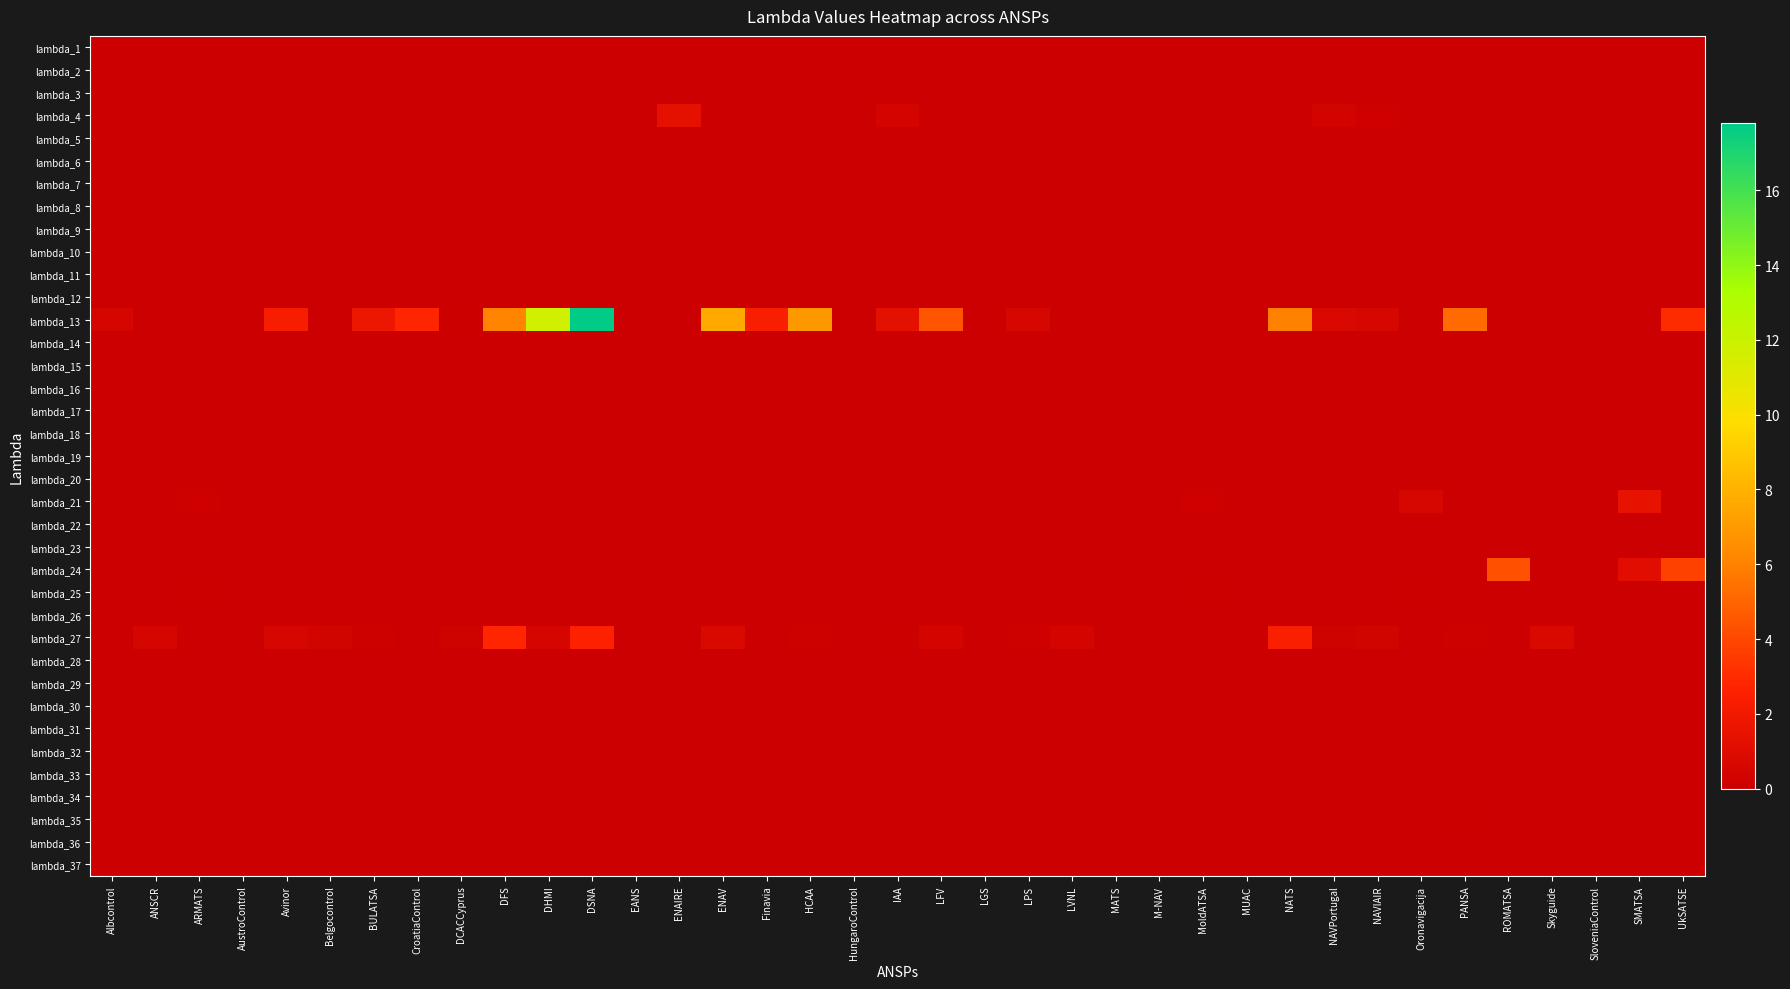

Reading right to left, transcribe all the data shown in this chart.

lambda_1: UkSATSE=0.0	SMATSA=0.0	SloveniaControl=0.0	Skyguide=0.0	ROMATSA=0.0	PANSA=0.0	Oronavigacija=0.0	NAVIAIR=0.0	NAVPortugal=0.0	NATS=0.0	MUAC=0.0	MoldATSA=0.0	M-NAV=0.0	MATS=0.0	LVNL=0.0	LPS=0.0	LGS=0.0	LFV=0.0	IAA=0.0	HungaroControl=0.0	HCAA=0.0	Finavia=0.0	ENAV=0.0	ENAIRE=0.0	EANS=0.0	DSNA=0.0	DHMI=0.0	DFS=0.0	DCACCyprus=0.0	CroatiaControl=0.0	BULATSA=0.0	Belgocontrol=0.0	Avinor=0.0	AustroControl=0.0	ARMATS=0.0	ANSCR=0.0	Albcontrol=0.0
lambda_2: UkSATSE=0.0	SMATSA=0.0	SloveniaControl=0.0	Skyguide=0.0	ROMATSA=0.0	PANSA=0.0	Oronavigacija=0.0	NAVIAIR=0.0	NAVPortugal=0.0	NATS=0.0	MUAC=0.0	MoldATSA=0.0	M-NAV=0.0	MATS=0.0	LVNL=0.0	LPS=0.0	LGS=0.0	LFV=0.0	IAA=0.0	HungaroControl=0.0	HCAA=0.0	Finavia=0.0	ENAV=0.0	ENAIRE=0.0	EANS=0.0	DSNA=0.0	DHMI=0.0	DFS=0.0	DCACCyprus=0.0	CroatiaControl=0.0	BULATSA=0.0	Belgocontrol=0.0	Avinor=0.0	AustroControl=0.0	ARMATS=0.0	ANSCR=0.0	Albcontrol=0.0
lambda_3: UkSATSE=0.0	SMATSA=0.0	SloveniaControl=0.0	Skyguide=0.0	ROMATSA=0.0	PANSA=0.0	Oronavigacija=0.0	NAVIAIR=0.0	NAVPortugal=0.0	NATS=0.0	MUAC=0.0	MoldATSA=0.0	M-NAV=0.0	MATS=0.0	LVNL=0.0	LPS=0.0	LGS=0.0	LFV=0.0	IAA=0.0	HungaroControl=0.0	HCAA=0.0	Finavia=0.0	ENAV=0.0	ENAIRE=0.0	EANS=0.0	DSNA=0.0	DHMI=0.0	DFS=0.0	DCACCyprus=0.0	CroatiaControl=0.0	BULATSA=0.0	Belgocontrol=0.0	Avinor=0.0	AustroControl=0.0	ARMATS=0.0	ANSCR=0.0	Albcontrol=0.0
lambda_4: UkSATSE=0.0	SMATSA=0.0	SloveniaControl=0.0	Skyguide=0.0	ROMATSA=0.0	PANSA=0.0	Oronavigacija=0.0	NAVIAIR=0.1	NAVPortugal=0.4	NATS=0.0	MUAC=0.0	MoldATSA=0.0	M-NAV=0.0	MATS=0.0	LVNL=0.0	LPS=0.0	LGS=0.0	LFV=0.0	IAA=0.5	HungaroControl=0.0	HCAA=0.0	Finavia=0.0	ENAV=0.0	ENAIRE=1.3	EANS=0.0	DSNA=0.0	DHMI=0.0	DFS=0.0	DCACCyprus=0.0	CroatiaControl=0.0	BULATSA=0.0	Belgocontrol=0.0	Avinor=0.0	AustroControl=0.0	ARMATS=0.0	ANSCR=0.0	Albcontrol=0.0
lambda_5: UkSATSE=0.0	SMATSA=0.0	SloveniaControl=0.0	Skyguide=0.0	ROMATSA=0.0	PANSA=0.0	Oronavigacija=0.0	NAVIAIR=0.0	NAVPortugal=0.0	NATS=0.0	MUAC=0.0	MoldATSA=0.0	M-NAV=0.0	MATS=0.0	LVNL=0.0	LPS=0.0	LGS=0.0	LFV=0.0	IAA=0.0	HungaroControl=0.0	HCAA=0.0	Finavia=0.0	ENAV=0.0	ENAIRE=0.0	EANS=0.0	DSNA=0.0	DHMI=0.0	DFS=0.0	DCACCyprus=0.0	CroatiaControl=0.0	BULATSA=0.0	Belgocontrol=0.0	Avinor=0.0	AustroControl=0.0	ARMATS=0.0	ANSCR=0.0	Albcontrol=0.0
lambda_6: UkSATSE=0.0	SMATSA=0.0	SloveniaControl=0.0	Skyguide=0.0	ROMATSA=0.0	PANSA=0.0	Oronavigacija=0.0	NAVIAIR=0.0	NAVPortugal=0.0	NATS=0.0	MUAC=0.0	MoldATSA=0.0	M-NAV=0.0	MATS=0.0	LVNL=0.0	LPS=0.0	LGS=0.0	LFV=0.0	IAA=0.0	HungaroControl=0.0	HCAA=0.0	Finavia=0.0	ENAV=0.0	ENAIRE=0.0	EANS=0.0	DSNA=0.0	DHMI=0.0	DFS=0.0	DCACCyprus=0.0	CroatiaControl=0.0	BULATSA=0.0	Belgocontrol=0.0	Avinor=0.0	AustroControl=0.0	ARMATS=0.0	ANSCR=0.0	Albcontrol=0.0
lambda_7: UkSATSE=0.0	SMATSA=0.0	SloveniaControl=0.0	Skyguide=0.0	ROMATSA=0.0	PANSA=0.0	Oronavigacija=0.0	NAVIAIR=0.0	NAVPortugal=0.0	NATS=0.0	MUAC=0.0	MoldATSA=0.0	M-NAV=0.0	MATS=0.0	LVNL=0.0	LPS=0.0	LGS=0.0	LFV=0.0	IAA=0.0	HungaroControl=0.0	HCAA=0.0	Finavia=0.0	ENAV=0.0	ENAIRE=0.0	EANS=0.0	DSNA=0.0	DHMI=0.0	DFS=0.0	DCACCyprus=0.0	CroatiaControl=0.0	BULATSA=0.0	Belgocontrol=0.0	Avinor=0.0	AustroControl=0.0	ARMATS=0.0	ANSCR=0.0	Albcontrol=0.0
lambda_8: UkSATSE=0.0	SMATSA=0.0	SloveniaControl=0.0	Skyguide=0.0	ROMATSA=0.0	PANSA=0.0	Oronavigacija=0.0	NAVIAIR=0.0	NAVPortugal=0.0	NATS=0.0	MUAC=0.0	MoldATSA=0.0	M-NAV=0.0	MATS=0.0	LVNL=0.0	LPS=0.0	LGS=0.0	LFV=0.0	IAA=0.0	HungaroControl=0.0	HCAA=0.0	Finavia=0.0	ENAV=0.0	ENAIRE=0.0	EANS=0.0	DSNA=0.0	DHMI=0.0	DFS=0.0	DCACCyprus=0.0	CroatiaControl=0.0	BULATSA=0.0	Belgocontrol=0.0	Avinor=0.0	AustroControl=0.0	ARMATS=0.0	ANSCR=0.0	Albcontrol=0.0
lambda_9: UkSATSE=0.0	SMATSA=0.0	SloveniaControl=0.0	Skyguide=0.0	ROMATSA=0.0	PANSA=0.0	Oronavigacija=0.0	NAVIAIR=0.0	NAVPortugal=0.0	NATS=0.0	MUAC=0.0	MoldATSA=0.0	M-NAV=0.0	MATS=0.0	LVNL=0.0	LPS=0.0	LGS=0.0	LFV=0.0	IAA=0.0	HungaroControl=0.0	HCAA=0.0	Finavia=0.0	ENAV=0.0	ENAIRE=0.0	EANS=0.0	DSNA=0.0	DHMI=0.0	DFS=0.0	DCACCyprus=0.0	CroatiaControl=0.0	BULATSA=0.0	Belgocontrol=0.0	Avinor=0.0	AustroControl=0.0	ARMATS=0.0	ANSCR=0.0	Albcontrol=0.0
lambda_10: UkSATSE=0.0	SMATSA=0.0	SloveniaControl=0.0	Skyguide=0.0	ROMATSA=0.0	PANSA=0.0	Oronavigacija=0.0	NAVIAIR=0.0	NAVPortugal=0.0	NATS=0.0	MUAC=0.0	MoldATSA=0.0	M-NAV=0.0	MATS=0.0	LVNL=0.0	LPS=0.0	LGS=0.0	LFV=0.0	IAA=0.0	HungaroControl=0.0	HCAA=0.0	Finavia=0.0	ENAV=0.0	ENAIRE=0.0	EANS=0.0	DSNA=0.0	DHMI=0.0	DFS=0.0	DCACCyprus=0.0	CroatiaControl=0.0	BULATSA=0.0	Belgocontrol=0.0	Avinor=0.0	AustroControl=0.0	ARMATS=0.0	ANSCR=0.0	Albcontrol=0.0
lambda_11: UkSATSE=0.0	SMATSA=0.0	SloveniaControl=0.0	Skyguide=0.0	ROMATSA=0.0	PANSA=0.0	Oronavigacija=0.0	NAVIAIR=0.0	NAVPortugal=0.0	NATS=0.0	MUAC=0.0	MoldATSA=0.0	M-NAV=0.0	MATS=0.0	LVNL=0.0	LPS=0.0	LGS=0.0	LFV=0.0	IAA=0.0	HungaroControl=0.0	HCAA=0.0	Finavia=0.0	ENAV=0.0	ENAIRE=0.0	EANS=0.0	DSNA=0.0	DHMI=0.0	DFS=0.0	DCACCyprus=0.0	CroatiaControl=0.0	BULATSA=0.0	Belgocontrol=0.0	Avinor=0.0	AustroControl=0.0	ARMATS=0.0	ANSCR=0.0	Albcontrol=0.0
lambda_12: UkSATSE=0.0	SMATSA=0.0	SloveniaControl=0.0	Skyguide=0.0	ROMATSA=0.0	PANSA=0.0	Oronavigacija=0.0	NAVIAIR=0.0	NAVPortugal=0.0	NATS=0.0	MUAC=0.0	MoldATSA=0.0	M-NAV=0.0	MATS=0.0	LVNL=0.0	LPS=0.0	LGS=0.0	LFV=0.0	IAA=0.0	HungaroControl=0.0	HCAA=0.0	Finavia=0.0	ENAV=0.0	ENAIRE=0.0	EANS=0.0	DSNA=0.0	DHMI=0.0	DFS=0.0	DCACCyprus=0.0	CroatiaControl=0.0	BULATSA=0.0	Belgocontrol=0.0	Avinor=0.0	AustroControl=0.0	ARMATS=0.0	ANSCR=0.0	Albcontrol=0.0
lambda_13: UkSATSE=3.0	SMATSA=0.0	SloveniaControl=0.0	Skyguide=0.0	ROMATSA=0.0	PANSA=5.3	Oronavigacija=0.0	NAVIAIR=0.6	NAVPortugal=0.7	NATS=6.0	MUAC=0.0	MoldATSA=0.0	M-NAV=0.0	MATS=0.0	LVNL=0.0	LPS=0.6	LGS=0.0	LFV=4.5	IAA=1.3	HungaroControl=0.0	HCAA=6.9	Finavia=2.4	ENAV=7.6	ENAIRE=0.0	EANS=0.0	DSNA=17.8	DHMI=11.8	DFS=6.2	DCACCyprus=0.1	CroatiaControl=2.8	BULATSA=1.8	Belgocontrol=0.0	Avinor=2.3	AustroControl=0.0	ARMATS=0.0	ANSCR=0.0	Albcontrol=0.5
lambda_14: UkSATSE=0.0	SMATSA=0.0	SloveniaControl=0.0	Skyguide=0.0	ROMATSA=0.0	PANSA=0.0	Oronavigacija=0.0	NAVIAIR=0.0	NAVPortugal=0.0	NATS=0.0	MUAC=0.0	MoldATSA=0.0	M-NAV=0.0	MATS=0.0	LVNL=0.0	LPS=0.0	LGS=0.0	LFV=0.0	IAA=0.0	HungaroControl=0.0	HCAA=0.0	Finavia=0.0	ENAV=0.0	ENAIRE=0.0	EANS=0.0	DSNA=0.0	DHMI=0.0	DFS=0.0	DCACCyprus=0.0	CroatiaControl=0.0	BULATSA=0.0	Belgocontrol=0.0	Avinor=0.0	AustroControl=0.0	ARMATS=0.0	ANSCR=0.0	Albcontrol=0.0
lambda_15: UkSATSE=0.0	SMATSA=0.0	SloveniaControl=0.0	Skyguide=0.0	ROMATSA=0.0	PANSA=0.0	Oronavigacija=0.0	NAVIAIR=0.0	NAVPortugal=0.0	NATS=0.0	MUAC=0.0	MoldATSA=0.0	M-NAV=0.0	MATS=0.0	LVNL=0.0	LPS=0.0	LGS=0.0	LFV=0.0	IAA=0.0	HungaroControl=0.0	HCAA=0.0	Finavia=0.0	ENAV=0.0	ENAIRE=0.0	EANS=0.0	DSNA=0.0	DHMI=0.0	DFS=0.0	DCACCyprus=0.0	CroatiaControl=0.0	BULATSA=0.0	Belgocontrol=0.0	Avinor=0.0	AustroControl=0.0	ARMATS=0.0	ANSCR=0.0	Albcontrol=0.0
lambda_16: UkSATSE=0.0	SMATSA=0.0	SloveniaControl=0.0	Skyguide=0.0	ROMATSA=0.0	PANSA=0.0	Oronavigacija=0.0	NAVIAIR=0.0	NAVPortugal=0.0	NATS=0.0	MUAC=0.0	MoldATSA=0.0	M-NAV=0.0	MATS=0.0	LVNL=0.0	LPS=0.0	LGS=0.0	LFV=0.0	IAA=0.0	HungaroControl=0.0	HCAA=0.0	Finavia=0.0	ENAV=0.0	ENAIRE=0.0	EANS=0.0	DSNA=0.0	DHMI=0.0	DFS=0.0	DCACCyprus=0.0	CroatiaControl=0.0	BULATSA=0.0	Belgocontrol=0.0	Avinor=0.0	AustroControl=0.0	ARMATS=0.0	ANSCR=0.0	Albcontrol=0.0
lambda_17: UkSATSE=0.0	SMATSA=0.0	SloveniaControl=0.0	Skyguide=0.0	ROMATSA=0.0	PANSA=0.0	Oronavigacija=0.0	NAVIAIR=0.0	NAVPortugal=0.0	NATS=0.0	MUAC=0.0	MoldATSA=0.0	M-NAV=0.0	MATS=0.0	LVNL=0.0	LPS=0.0	LGS=0.0	LFV=0.0	IAA=0.0	HungaroControl=0.0	HCAA=0.0	Finavia=0.0	ENAV=0.0	ENAIRE=0.0	EANS=0.0	DSNA=0.0	DHMI=0.0	DFS=0.0	DCACCyprus=0.0	CroatiaControl=0.0	BULATSA=0.0	Belgocontrol=0.0	Avinor=0.0	AustroControl=0.0	ARMATS=0.0	ANSCR=0.0	Albcontrol=0.0
lambda_18: UkSATSE=0.0	SMATSA=0.0	SloveniaControl=0.0	Skyguide=0.0	ROMATSA=0.0	PANSA=0.0	Oronavigacija=0.0	NAVIAIR=0.0	NAVPortugal=0.0	NATS=0.0	MUAC=0.0	MoldATSA=0.0	M-NAV=0.0	MATS=0.0	LVNL=0.0	LPS=0.0	LGS=0.0	LFV=0.0	IAA=0.0	HungaroControl=0.0	HCAA=0.0	Finavia=0.0	ENAV=0.0	ENAIRE=0.0	EANS=0.0	DSNA=0.0	DHMI=0.0	DFS=0.0	DCACCyprus=0.0	CroatiaControl=0.0	BULATSA=0.0	Belgocontrol=0.0	Avinor=0.0	AustroControl=0.0	ARMATS=0.0	ANSCR=0.0	Albcontrol=0.0
lambda_19: UkSATSE=0.0	SMATSA=0.0	SloveniaControl=0.0	Skyguide=0.0	ROMATSA=0.0	PANSA=0.0	Oronavigacija=0.0	NAVIAIR=0.0	NAVPortugal=0.0	NATS=0.0	MUAC=0.0	MoldATSA=0.0	M-NAV=0.0	MATS=0.0	LVNL=0.0	LPS=0.0	LGS=0.0	LFV=0.0	IAA=0.0	HungaroControl=0.0	HCAA=0.0	Finavia=0.0	ENAV=0.0	ENAIRE=0.0	EANS=0.0	DSNA=0.0	DHMI=0.0	DFS=0.0	DCACCyprus=0.0	CroatiaControl=0.0	BULATSA=0.0	Belgocontrol=0.0	Avinor=0.0	AustroControl=0.0	ARMATS=0.0	ANSCR=0.0	Albcontrol=0.0
lambda_20: UkSATSE=0.0	SMATSA=0.0	SloveniaControl=0.0	Skyguide=0.0	ROMATSA=0.0	PANSA=0.0	Oronavigacija=0.0	NAVIAIR=0.0	NAVPortugal=0.0	NATS=0.0	MUAC=0.0	MoldATSA=0.0	M-NAV=0.0	MATS=0.0	LVNL=0.0	LPS=0.0	LGS=0.0	LFV=0.0	IAA=0.0	HungaroControl=0.0	HCAA=0.0	Finavia=0.0	ENAV=0.0	ENAIRE=0.0	EANS=0.0	DSNA=0.0	DHMI=0.0	DFS=0.0	DCACCyprus=0.0	CroatiaControl=0.0	BULATSA=0.0	Belgocontrol=0.0	Avinor=0.0	AustroControl=0.0	ARMATS=0.0	ANSCR=0.0	Albcontrol=0.0
lambda_21: UkSATSE=0.0	SMATSA=1.5	SloveniaControl=0.0	Skyguide=0.0	ROMATSA=0.0	PANSA=0.0	Oronavigacija=0.6	NAVIAIR=0.0	NAVPortugal=0.0	NATS=0.0	MUAC=0.0	MoldATSA=0.2	M-NAV=0.0	MATS=0.0	LVNL=0.0	LPS=0.0	LGS=0.0	LFV=0.0	IAA=0.0	HungaroControl=0.0	HCAA=0.0	Finavia=0.0	ENAV=0.0	ENAIRE=0.0	EANS=0.0	DSNA=0.0	DHMI=0.0	DFS=0.0	DCACCyprus=0.0	CroatiaControl=0.0	BULATSA=0.0	Belgocontrol=0.0	Avinor=0.0	AustroControl=0.0	ARMATS=0.2	ANSCR=0.0	Albcontrol=0.0
lambda_22: UkSATSE=0.0	SMATSA=0.0	SloveniaControl=0.0	Skyguide=0.0	ROMATSA=0.0	PANSA=0.0	Oronavigacija=0.0	NAVIAIR=0.0	NAVPortugal=0.0	NATS=0.0	MUAC=0.0	MoldATSA=0.0	M-NAV=0.0	MATS=0.0	LVNL=0.0	LPS=0.0	LGS=0.0	LFV=0.0	IAA=0.0	HungaroControl=0.0	HCAA=0.0	Finavia=0.0	ENAV=0.0	ENAIRE=0.0	EANS=0.0	DSNA=0.0	DHMI=0.0	DFS=0.0	DCACCyprus=0.0	CroatiaControl=0.0	BULATSA=0.0	Belgocontrol=0.0	Avinor=0.0	AustroControl=0.0	ARMATS=0.0	ANSCR=0.0	Albcontrol=0.0
lambda_23: UkSATSE=0.0	SMATSA=0.0	SloveniaControl=0.0	Skyguide=0.0	ROMATSA=0.0	PANSA=0.0	Oronavigacija=0.0	NAVIAIR=0.0	NAVPortugal=0.0	NATS=0.0	MUAC=0.0	MoldATSA=0.0	M-NAV=0.0	MATS=0.0	LVNL=0.0	LPS=0.0	LGS=0.0	LFV=0.0	IAA=0.0	HungaroControl=0.0	HCAA=0.0	Finavia=0.0	ENAV=0.0	ENAIRE=0.0	EANS=0.0	DSNA=0.0	DHMI=0.0	DFS=0.0	DCACCyprus=0.0	CroatiaControl=0.0	BULATSA=0.0	Belgocontrol=0.0	Avinor=0.0	AustroControl=0.0	ARMATS=0.0	ANSCR=0.0	Albcontrol=0.0
lambda_24: UkSATSE=3.8	SMATSA=1.1	SloveniaControl=0.0	Skyguide=0.0	ROMATSA=4.4	PANSA=0.0	Oronavigacija=0.0	NAVIAIR=0.0	NAVPortugal=0.0	NATS=0.0	MUAC=0.0	MoldATSA=0.0	M-NAV=0.0	MATS=0.0	LVNL=0.0	LPS=0.0	LGS=0.0	LFV=0.0	IAA=0.0	HungaroControl=0.0	HCAA=0.0	Finavia=0.0	ENAV=0.0	ENAIRE=0.0	EANS=0.0	DSNA=0.0	DHMI=0.0	DFS=0.0	DCACCyprus=0.0	CroatiaControl=0.0	BULATSA=0.0	Belgocontrol=0.0	Avinor=0.0	AustroControl=0.0	ARMATS=0.0	ANSCR=0.0	Albcontrol=0.0
lambda_25: UkSATSE=0.0	SMATSA=0.0	SloveniaControl=0.0	Skyguide=0.0	ROMATSA=0.0	PANSA=0.0	Oronavigacija=0.1	NAVIAIR=0.0	NAVPortugal=0.0	NATS=0.0	MUAC=0.0	MoldATSA=0.1	M-NAV=0.0	MATS=0.0	LVNL=0.0	LPS=0.0	LGS=0.0	LFV=0.0	IAA=0.0	HungaroControl=0.0	HCAA=0.0	Finavia=0.0	ENAV=0.0	ENAIRE=0.0	EANS=0.0	DSNA=0.0	DHMI=0.0	DFS=0.0	DCACCyprus=0.0	CroatiaControl=0.0	BULATSA=0.0	Belgocontrol=0.0	Avinor=0.0	AustroControl=0.0	ARMATS=0.1	ANSCR=0.0	Albcontrol=0.0
lambda_26: UkSATSE=0.0	SMATSA=0.0	SloveniaControl=0.0	Skyguide=0.0	ROMATSA=0.0	PANSA=0.0	Oronavigacija=0.0	NAVIAIR=0.0	NAVPortugal=0.0	NATS=0.0	MUAC=0.0	MoldATSA=0.0	M-NAV=0.0	MATS=0.0	LVNL=0.0	LPS=0.0	LGS=0.0	LFV=0.0	IAA=0.0	HungaroControl=0.0	HCAA=0.0	Finavia=0.0	ENAV=0.0	ENAIRE=0.0	EANS=0.0	DSNA=0.0	DHMI=0.0	DFS=0.0	DCACCyprus=0.0	CroatiaControl=0.0	BULATSA=0.0	Belgocontrol=0.0	Avinor=0.0	AustroControl=0.0	ARMATS=0.0	ANSCR=0.0	Albcontrol=0.0
lambda_27: UkSATSE=0.0	SMATSA=0.0	SloveniaControl=0.0	Skyguide=0.8	ROMATSA=0.0	PANSA=0.2	Oronavigacija=0.0	NAVIAIR=0.4	NAVPortugal=0.3	NATS=2.5	MUAC=0.0	MoldATSA=0.0	M-NAV=0.0	MATS=0.0	LVNL=0.5	LPS=0.2	LGS=0.0	LFV=0.5	IAA=0.1	HungaroControl=0.0	HCAA=0.2	Finavia=0.0	ENAV=0.8	ENAIRE=0.0	EANS=0.0	DSNA=2.7	DHMI=0.5	DFS=2.8	DCACCyprus=0.3	CroatiaControl=0.1	BULATSA=0.2	Belgocontrol=0.4	Avinor=0.6	AustroControl=0.0	ARMATS=0.0	ANSCR=0.5	Albcontrol=0.1
lambda_28: UkSATSE=0.0	SMATSA=0.0	SloveniaControl=0.0	Skyguide=0.0	ROMATSA=0.0	PANSA=0.0	Oronavigacija=0.0	NAVIAIR=0.0	NAVPortugal=0.0	NATS=0.0	MUAC=0.0	MoldATSA=0.0	M-NAV=0.0	MATS=0.0	LVNL=0.0	LPS=0.0	LGS=0.0	LFV=0.0	IAA=0.0	HungaroControl=0.0	HCAA=0.0	Finavia=0.0	ENAV=0.0	ENAIRE=0.0	EANS=0.0	DSNA=0.0	DHMI=0.0	DFS=0.0	DCACCyprus=0.0	CroatiaControl=0.0	BULATSA=0.0	Belgocontrol=0.0	Avinor=0.0	AustroControl=0.0	ARMATS=0.0	ANSCR=0.0	Albcontrol=0.0
lambda_29: UkSATSE=0.0	SMATSA=0.0	SloveniaControl=0.0	Skyguide=0.0	ROMATSA=0.0	PANSA=0.0	Oronavigacija=0.0	NAVIAIR=0.0	NAVPortugal=0.0	NATS=0.0	MUAC=0.0	MoldATSA=0.0	M-NAV=0.0	MATS=0.0	LVNL=0.0	LPS=0.0	LGS=0.0	LFV=0.0	IAA=0.0	HungaroControl=0.0	HCAA=0.0	Finavia=0.0	ENAV=0.0	ENAIRE=0.0	EANS=0.0	DSNA=0.0	DHMI=0.0	DFS=0.0	DCACCyprus=0.0	CroatiaControl=0.0	BULATSA=0.0	Belgocontrol=0.0	Avinor=0.0	AustroControl=0.0	ARMATS=0.0	ANSCR=0.0	Albcontrol=0.0
lambda_30: UkSATSE=0.0	SMATSA=0.0	SloveniaControl=0.0	Skyguide=0.0	ROMATSA=0.0	PANSA=0.0	Oronavigacija=0.0	NAVIAIR=0.0	NAVPortugal=0.0	NATS=0.0	MUAC=0.0	MoldATSA=0.0	M-NAV=0.0	MATS=0.0	LVNL=0.0	LPS=0.0	LGS=0.0	LFV=0.0	IAA=0.0	HungaroControl=0.0	HCAA=0.0	Finavia=0.0	ENAV=0.0	ENAIRE=0.0	EANS=0.0	DSNA=0.0	DHMI=0.0	DFS=0.0	DCACCyprus=0.0	CroatiaControl=0.0	BULATSA=0.0	Belgocontrol=0.0	Avinor=0.0	AustroControl=0.0	ARMATS=0.0	ANSCR=0.0	Albcontrol=0.0
lambda_31: UkSATSE=0.0	SMATSA=0.0	SloveniaControl=0.0	Skyguide=0.0	ROMATSA=0.0	PANSA=0.0	Oronavigacija=0.0	NAVIAIR=0.0	NAVPortugal=0.0	NATS=0.0	MUAC=0.0	MoldATSA=0.0	M-NAV=0.0	MATS=0.0	LVNL=0.0	LPS=0.0	LGS=0.0	LFV=0.0	IAA=0.0	HungaroControl=0.0	HCAA=0.0	Finavia=0.0	ENAV=0.0	ENAIRE=0.0	EANS=0.0	DSNA=0.0	DHMI=0.0	DFS=0.0	DCACCyprus=0.0	CroatiaControl=0.0	BULATSA=0.0	Belgocontrol=0.0	Avinor=0.0	AustroControl=0.0	ARMATS=0.0	ANSCR=0.0	Albcontrol=0.0
lambda_32: UkSATSE=0.0	SMATSA=0.0	SloveniaControl=0.0	Skyguide=0.0	ROMATSA=0.0	PANSA=0.0	Oronavigacija=0.0	NAVIAIR=0.0	NAVPortugal=0.0	NATS=0.0	MUAC=0.0	MoldATSA=0.0	M-NAV=0.0	MATS=0.0	LVNL=0.0	LPS=0.0	LGS=0.0	LFV=0.0	IAA=0.0	HungaroControl=0.0	HCAA=0.0	Finavia=0.0	ENAV=0.0	ENAIRE=0.0	EANS=0.0	DSNA=0.0	DHMI=0.0	DFS=0.0	DCACCyprus=0.0	CroatiaControl=0.0	BULATSA=0.0	Belgocontrol=0.0	Avinor=0.0	AustroControl=0.0	ARMATS=0.0	ANSCR=0.0	Albcontrol=0.0
lambda_33: UkSATSE=0.0	SMATSA=0.0	SloveniaControl=0.0	Skyguide=0.0	ROMATSA=0.0	PANSA=0.0	Oronavigacija=0.0	NAVIAIR=0.0	NAVPortugal=0.0	NATS=0.0	MUAC=0.0	MoldATSA=0.0	M-NAV=0.0	MATS=0.0	LVNL=0.0	LPS=0.0	LGS=0.0	LFV=0.0	IAA=0.0	HungaroControl=0.0	HCAA=0.0	Finavia=0.0	ENAV=0.0	ENAIRE=0.0	EANS=0.0	DSNA=0.0	DHMI=0.0	DFS=0.0	DCACCyprus=0.0	CroatiaControl=0.0	BULATSA=0.0	Belgocontrol=0.0	Avinor=0.0	AustroControl=0.0	ARMATS=0.0	ANSCR=0.0	Albcontrol=0.0
lambda_34: UkSATSE=0.0	SMATSA=0.0	SloveniaControl=0.0	Skyguide=0.0	ROMATSA=0.0	PANSA=0.0	Oronavigacija=0.0	NAVIAIR=0.0	NAVPortugal=0.0	NATS=0.0	MUAC=0.0	MoldATSA=0.0	M-NAV=0.0	MATS=0.0	LVNL=0.0	LPS=0.0	LGS=0.0	LFV=0.0	IAA=0.0	HungaroControl=0.0	HCAA=0.0	Finavia=0.0	ENAV=0.0	ENAIRE=0.0	EANS=0.0	DSNA=0.0	DHMI=0.0	DFS=0.0	DCACCyprus=0.0	CroatiaControl=0.0	BULATSA=0.0	Belgocontrol=0.0	Avinor=0.0	AustroControl=0.0	ARMATS=0.0	ANSCR=0.0	Albcontrol=0.0
lambda_35: UkSATSE=0.0	SMATSA=0.0	SloveniaControl=0.0	Skyguide=0.0	ROMATSA=0.0	PANSA=0.1	Oronavigacija=0.0	NAVIAIR=0.0	NAVPortugal=0.0	NATS=0.0	MUAC=0.0	MoldATSA=0.0	M-NAV=0.0	MATS=0.0	LVNL=0.0	LPS=0.0	LGS=0.0	LFV=0.0	IAA=0.0	HungaroControl=0.0	HCAA=0.0	Finavia=0.0	ENAV=0.0	ENAIRE=0.0	EANS=0.0	DSNA=0.0	DHMI=0.0	DFS=0.0	DCACCyprus=0.0	CroatiaControl=0.0	BULATSA=0.0	Belgocontrol=0.0	Avinor=0.0	AustroControl=0.0	ARMATS=0.0	ANSCR=0.0	Albcontrol=0.0
lambda_36: UkSATSE=0.0	SMATSA=0.0	SloveniaControl=0.0	Skyguide=0.0	ROMATSA=0.0	PANSA=0.0	Oronavigacija=0.0	NAVIAIR=0.0	NAVPortugal=0.0	NATS=0.0	MUAC=0.0	MoldATSA=0.0	M-NAV=0.0	MATS=0.0	LVNL=0.0	LPS=0.0	LGS=0.0	LFV=0.0	IAA=0.0	HungaroControl=0.0	HCAA=0.0	Finavia=0.0	ENAV=0.0	ENAIRE=0.0	EANS=0.0	DSNA=0.0	DHMI=0.0	DFS=0.0	DCACCyprus=0.0	CroatiaControl=0.0	BULATSA=0.0	Belgocontrol=0.0	Avinor=0.0	AustroControl=0.0	ARMATS=0.0	ANSCR=0.0	Albcontrol=0.0
lambda_37: UkSATSE=0.0	SMATSA=0.0	SloveniaControl=0.0	Skyguide=0.0	ROMATSA=0.0	PANSA=0.0	Oronavigacija=0.0	NAVIAIR=0.0	NAVPortugal=0.0	NATS=0.0	MUAC=0.0	MoldATSA=0.0	M-NAV=0.0	MATS=0.0	LVNL=0.0	LPS=0.0	LGS=0.0	LFV=0.0	IAA=0.0	HungaroControl=0.0	HCAA=0.0	Finavia=0.0	ENAV=0.0	ENAIRE=0.0	EANS=0.0	DSNA=0.0	DHMI=0.0	DFS=0.0	DCACCyprus=0.0	CroatiaControl=0.0	BULATSA=0.0	Belgocontrol=0.0	Avinor=0.0	AustroControl=0.0	ARMATS=0.0	ANSCR=0.0	Albcontrol=0.0